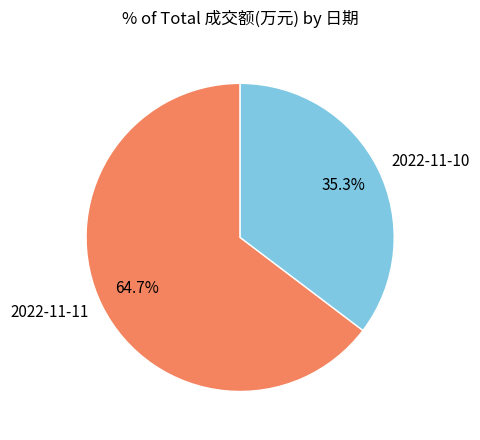

Which slice represents more than half of the pie?

2022-11-11